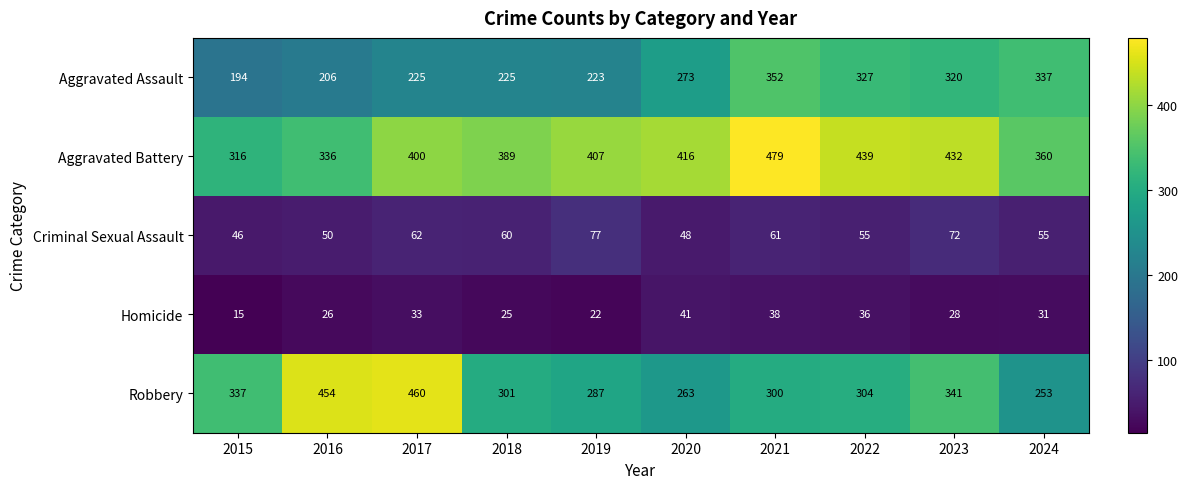

Which series has the largest total across all categories?

Aggravated Battery